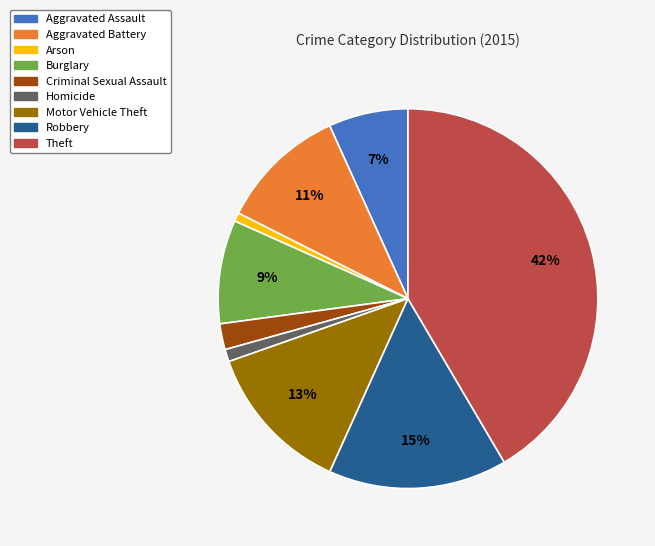

The Robbery slice represents 15% of the pie. True or false?

True